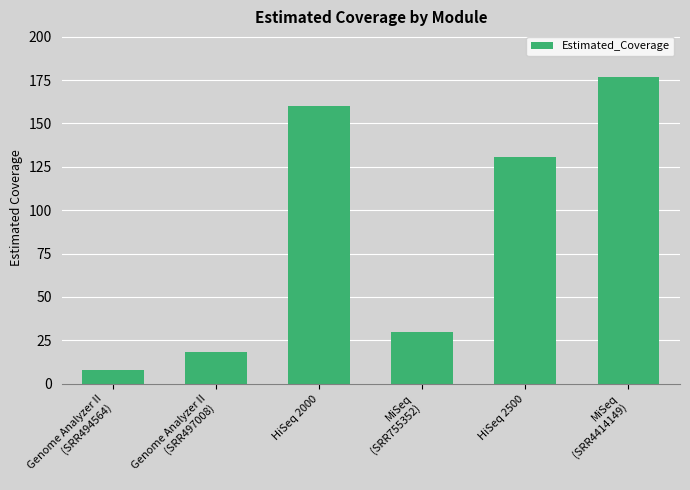

What position from the left is MiSeq
(SRR4414149)?

6